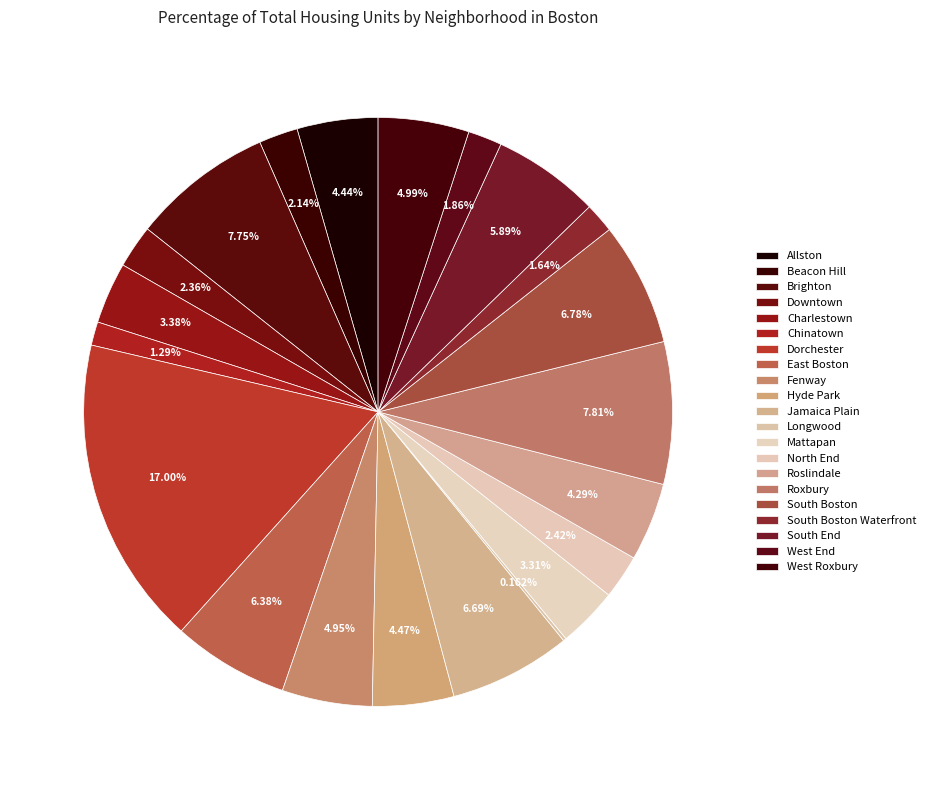

What is the ratio of the value at West Roxbury to the value at South Boston?

0.7